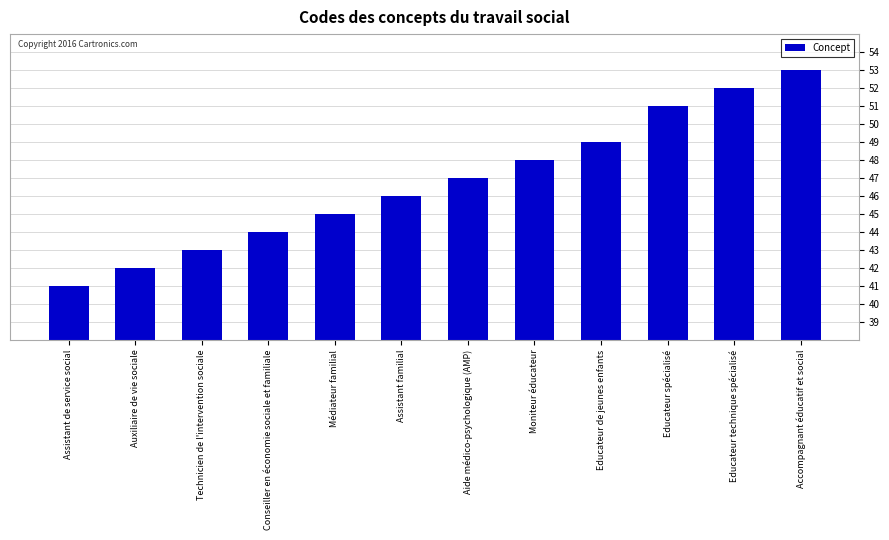

List the labels in order of value, smallest first.

Assistant de service social, Auxiliaire de vie sociale, Technicien de l'intervention sociale, Conseiller en économie sociale et familiale, Médiateur familial, Assistant familial, Aide médico-psychologique (AMP), Moniteur éducateur, Educateur de jeunes enfants, Educateur spécialisé, Educateur technique spécialisé, Accompagnant éducatif et social